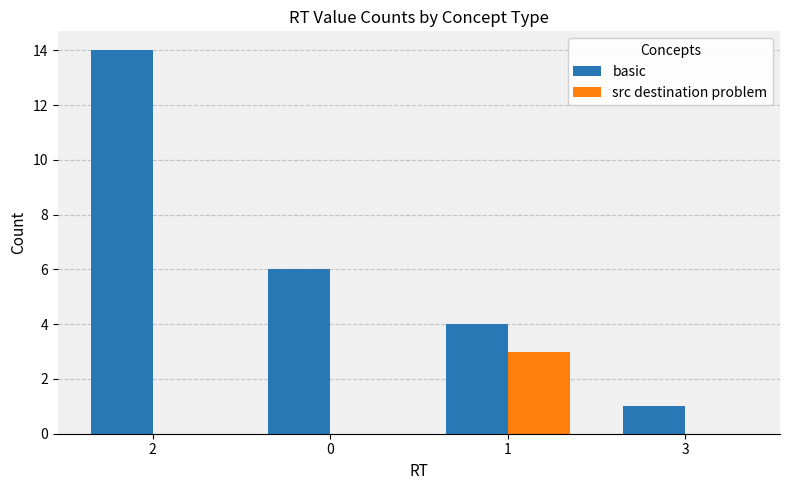

Reading left to right, extract all data points from this chart.

basic: 2=14	0=6	1=4	3=1
src destination problem: 2=0	0=0	1=3	3=0